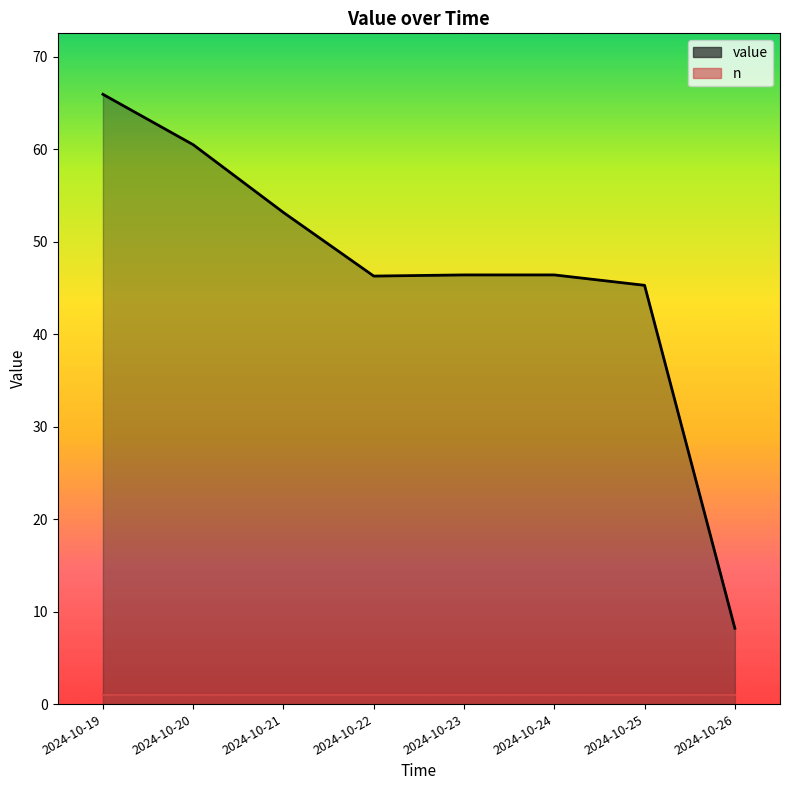

List the series in order of their overall mean, highest first.

value, n